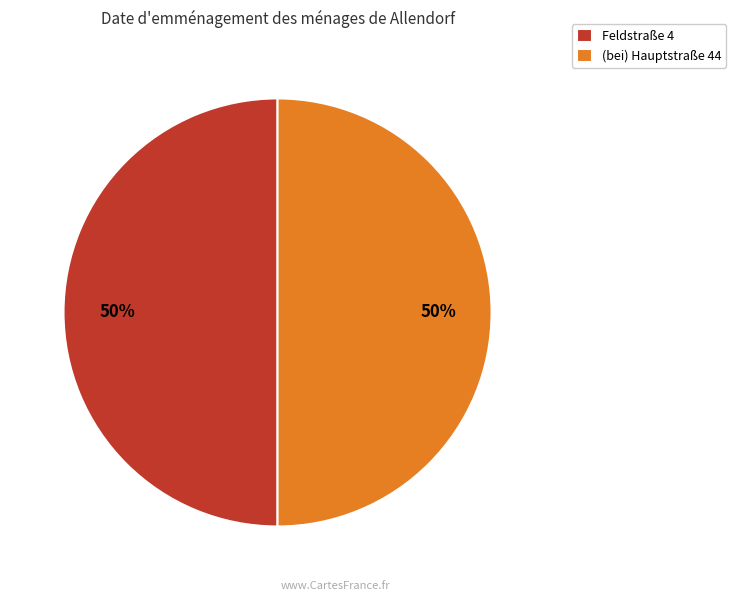

How many segments does this pie chart have?

2